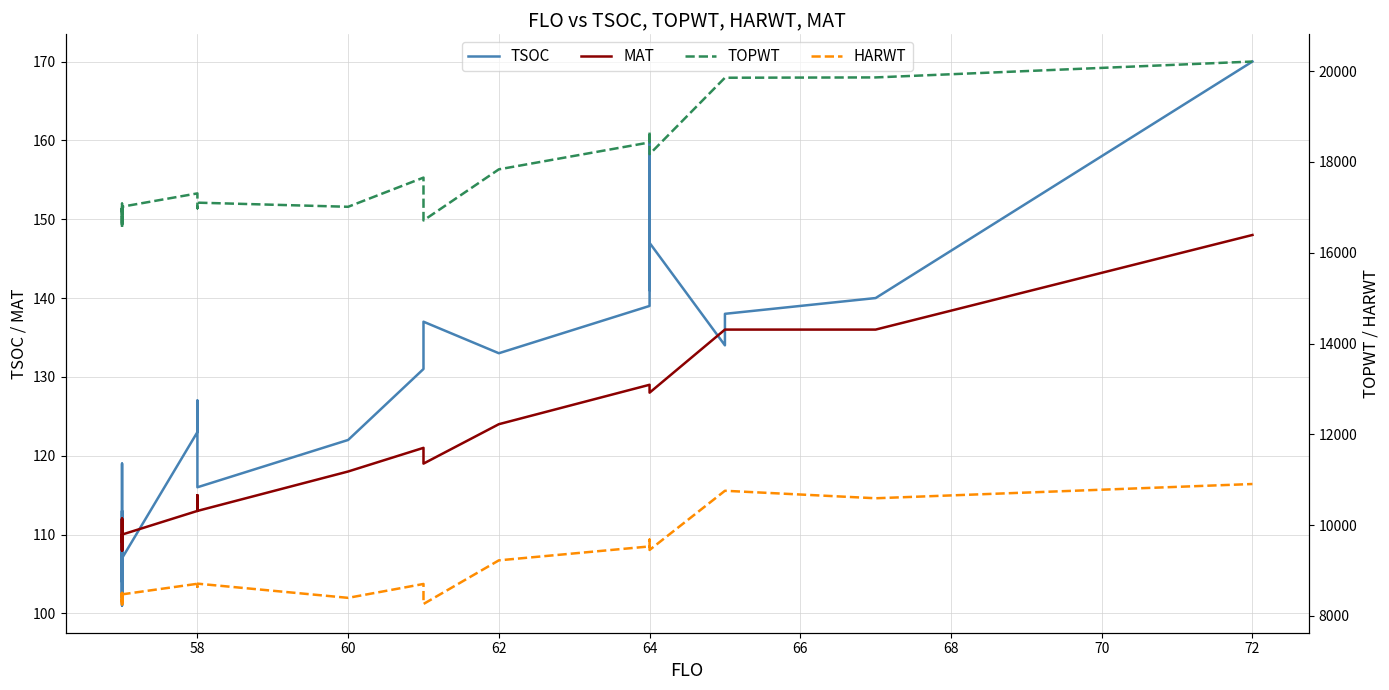

Between 68 and 15, which series saw the biggest shift?

HARWT